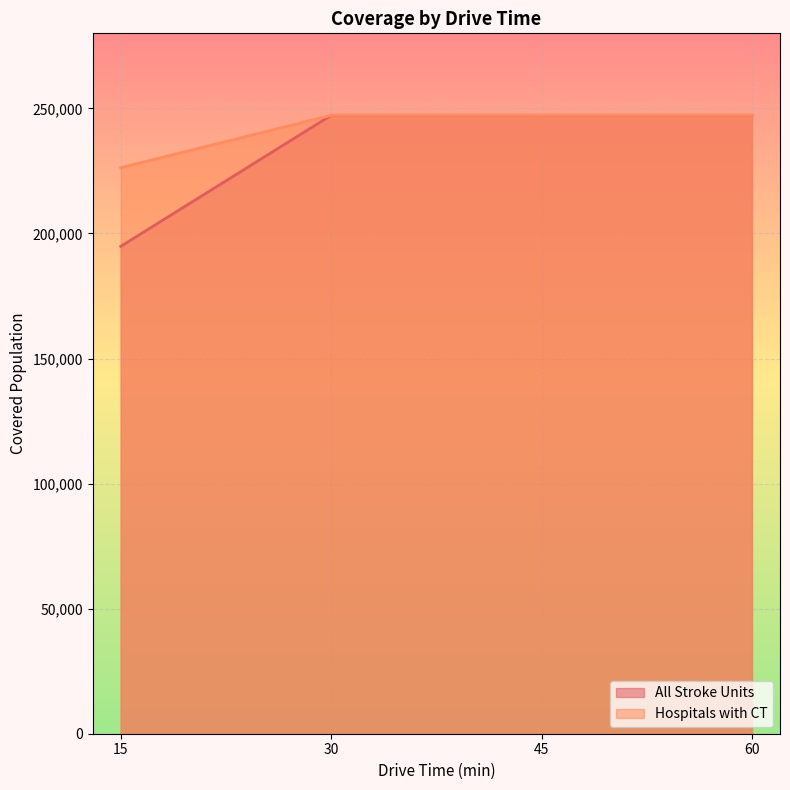

Between 30 and 60, which series saw the biggest shift?

All Stroke Units